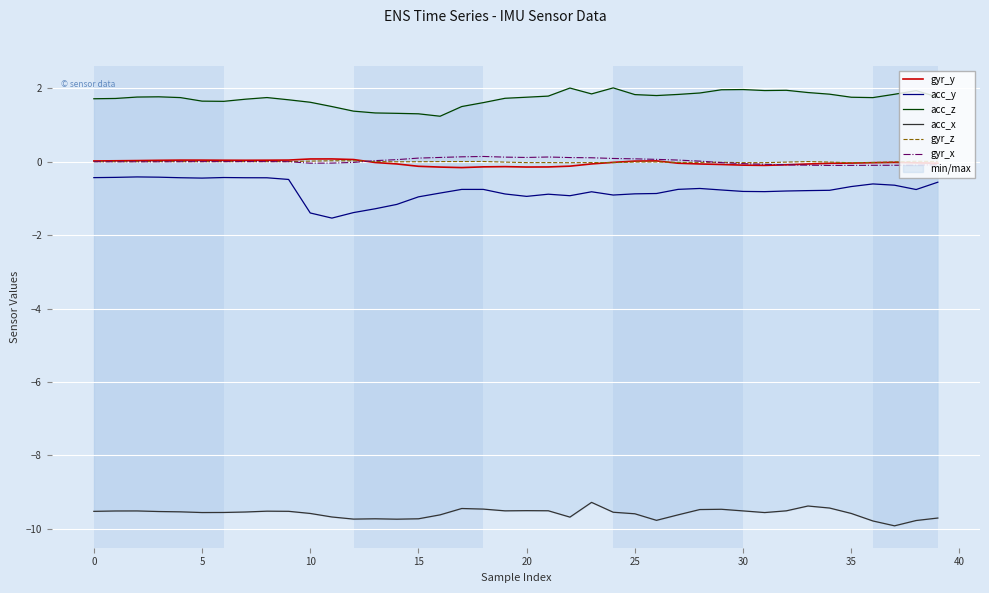

True or false: acc_z and acc_y intersect in this chart.

False